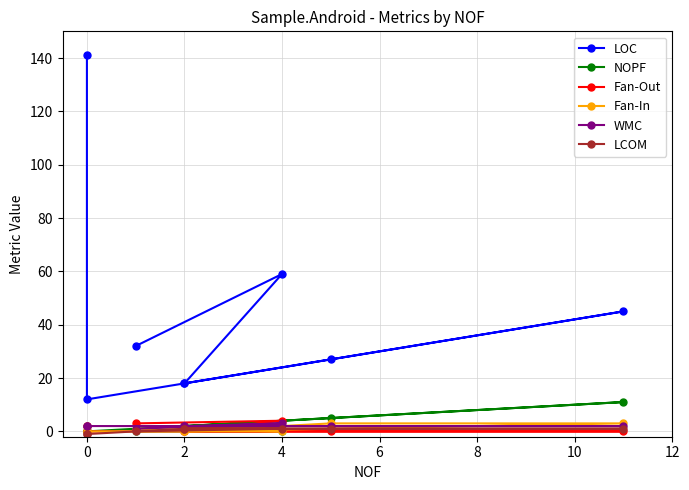

True or false: LCOM and WMC intersect in this chart.

False